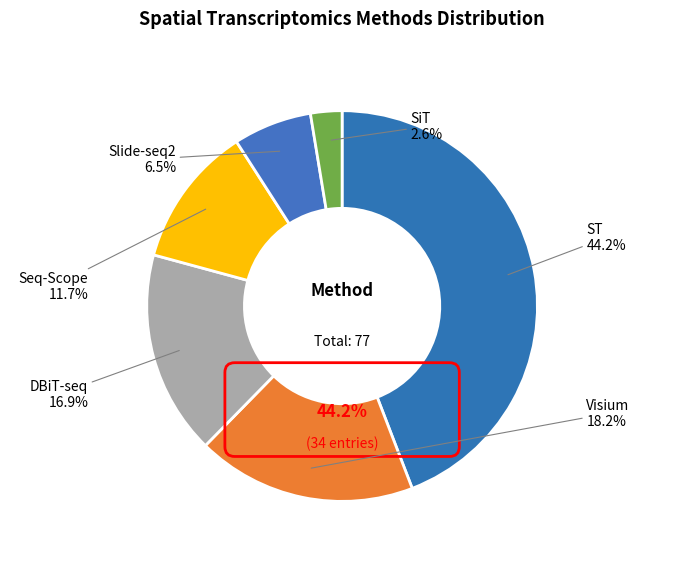

The DBiT-seq slice represents 17% of the pie. True or false?

True